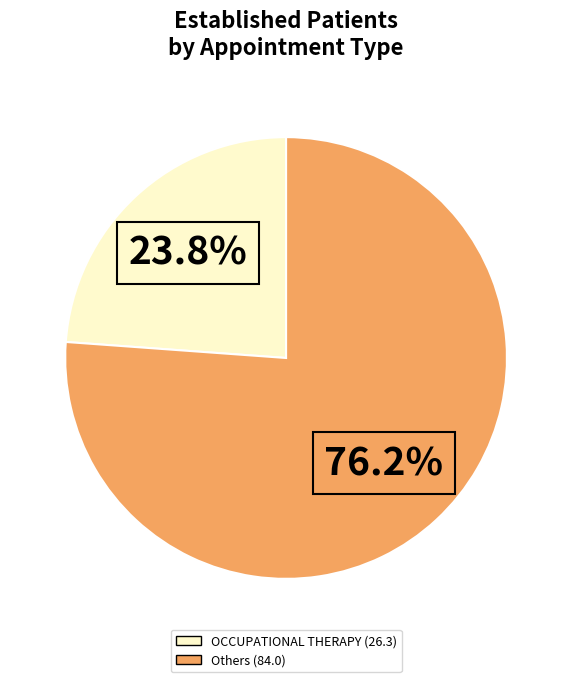

Is there any slice that represents more than half of the pie?

Yes